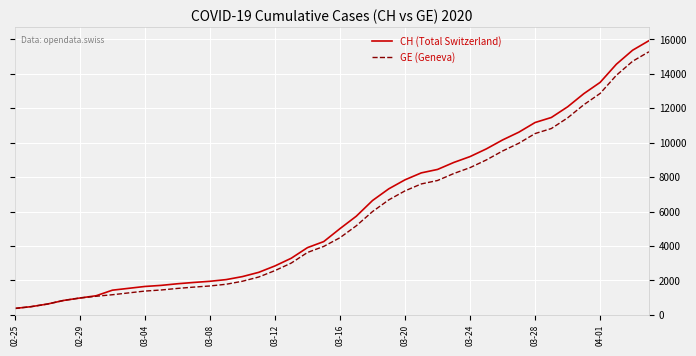

What is the maximum value for GE (Geneva)?

15284